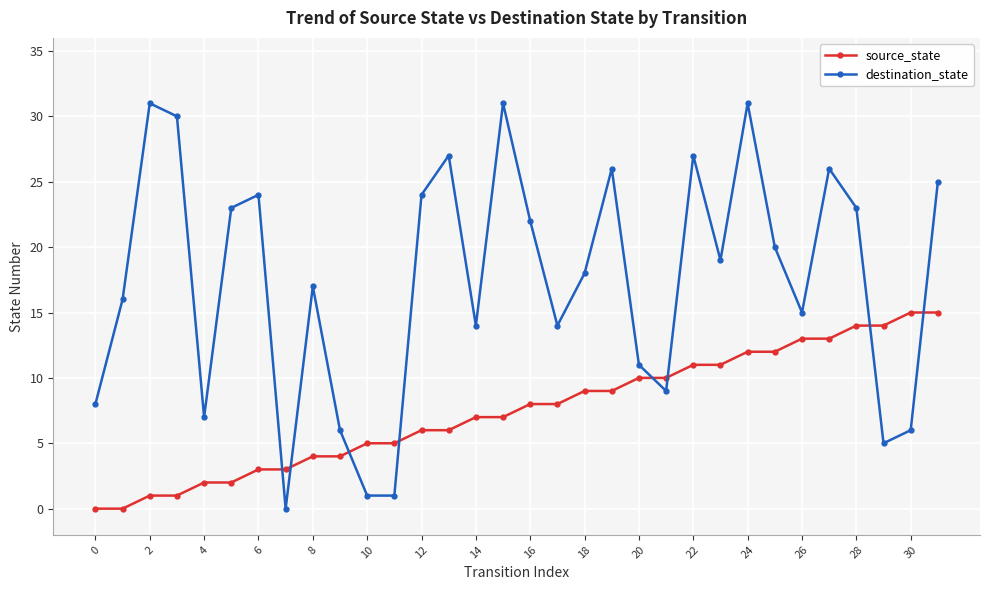

Which series has the largest range (max minus min)?

destination_state